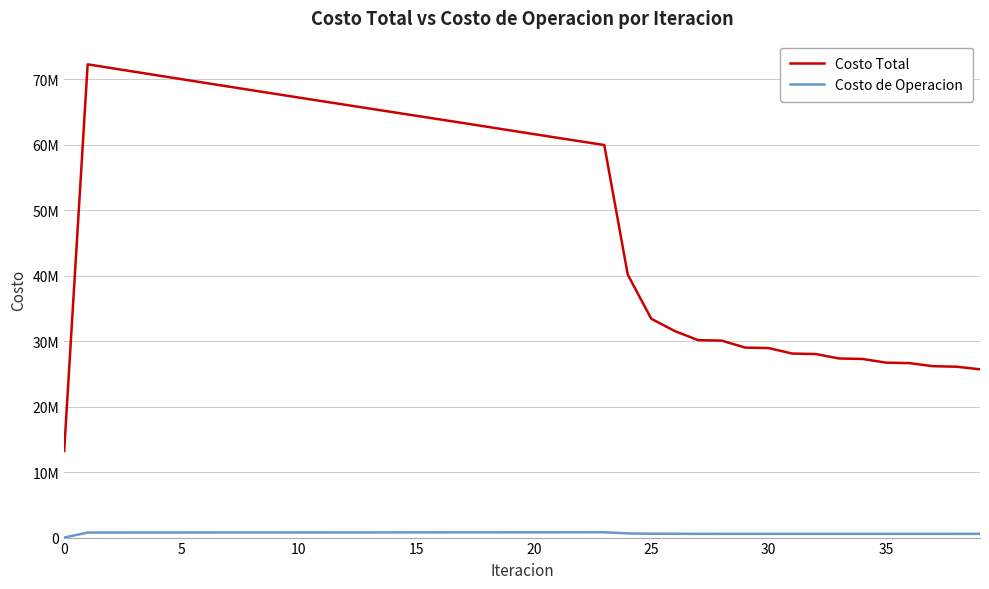

What are all the series names shown in the legend?

Costo Total, Costo de Operacion